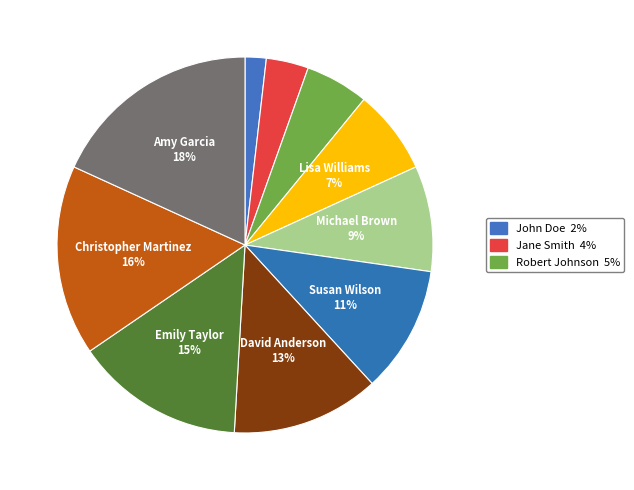

What is the largest slice in the pie chart?

Amy Garcia